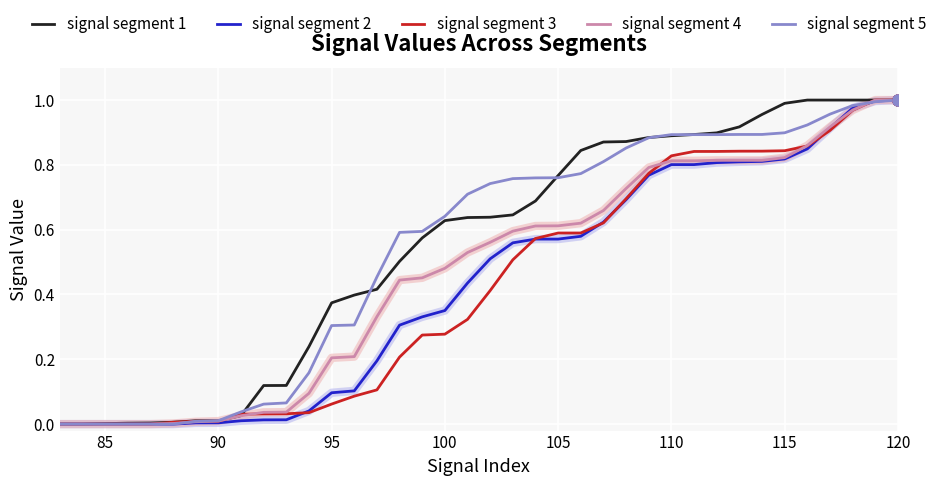

What are all the series names shown in the legend?

signal segment 1, signal segment 2, signal segment 3, signal segment 4, signal segment 5